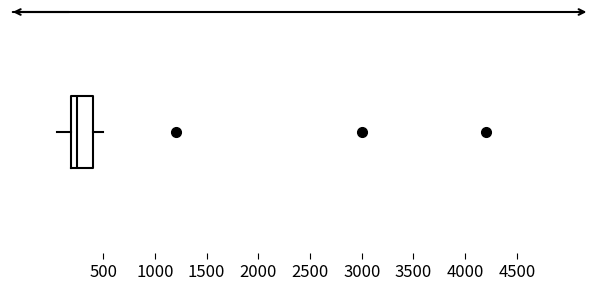

Transcribe this box plot: give where the median line is, the range the box spans, and where the two whiskers end, as read against the x-axis. The values are not printed on the chart, so give them approximately, as read against the axis.

median 250, box 200 to 400, whiskers 50 to 500